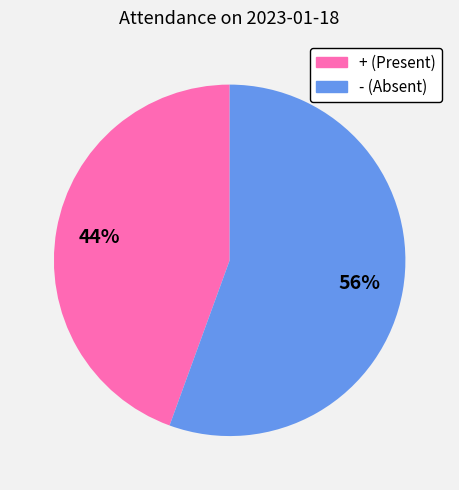

Does any single category account for the majority?

Yes